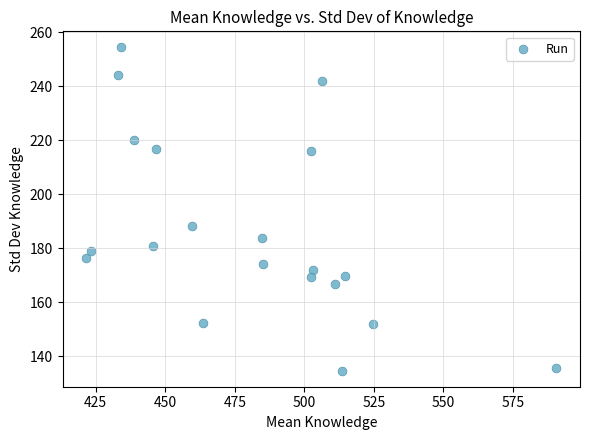

What is the range of X values (max minus min)?

169.1